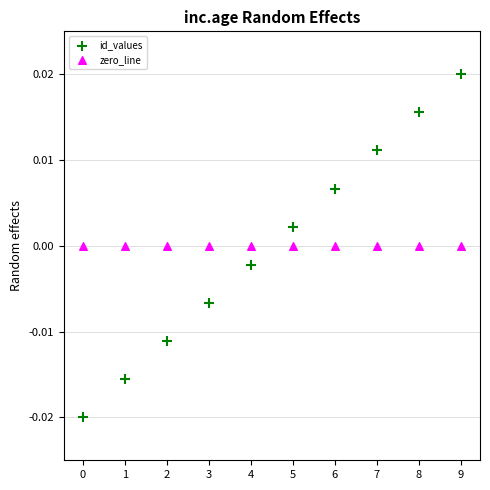

Which series contains the lowest Y value?

id_values